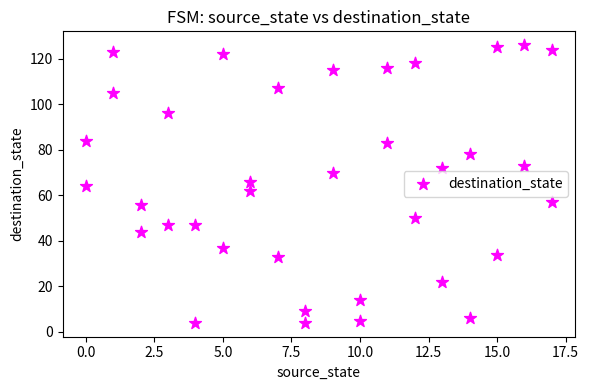

What is the range of Y values (max minus min)?

122